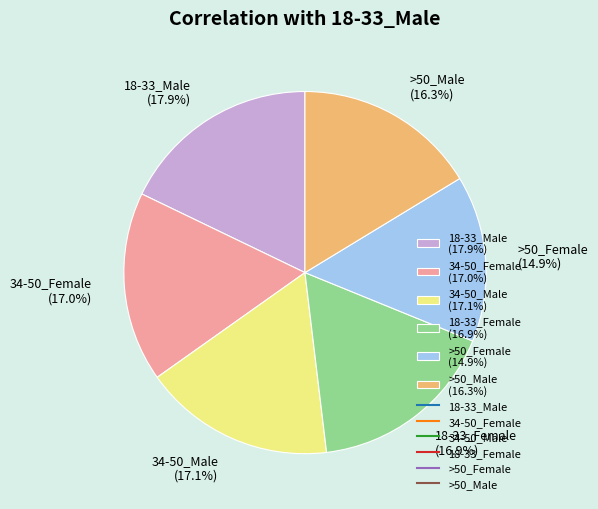

Which has a higher value, 18-33_Male or 34-50_Female?

18-33_Male